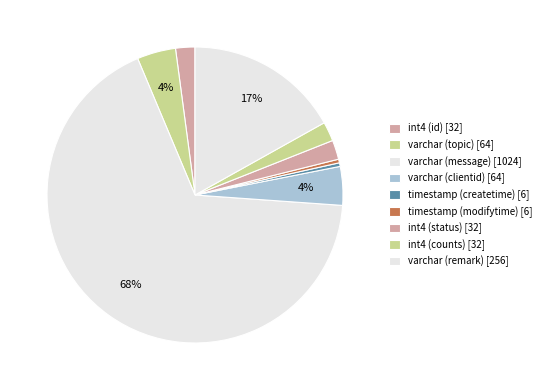

Rank the categories by value from lowest to highest.

timestamp (createtime), timestamp (modifytime), int4 (id), int4 (status), int4 (counts), varchar (topic), varchar (clientid), varchar (remark), varchar (message)